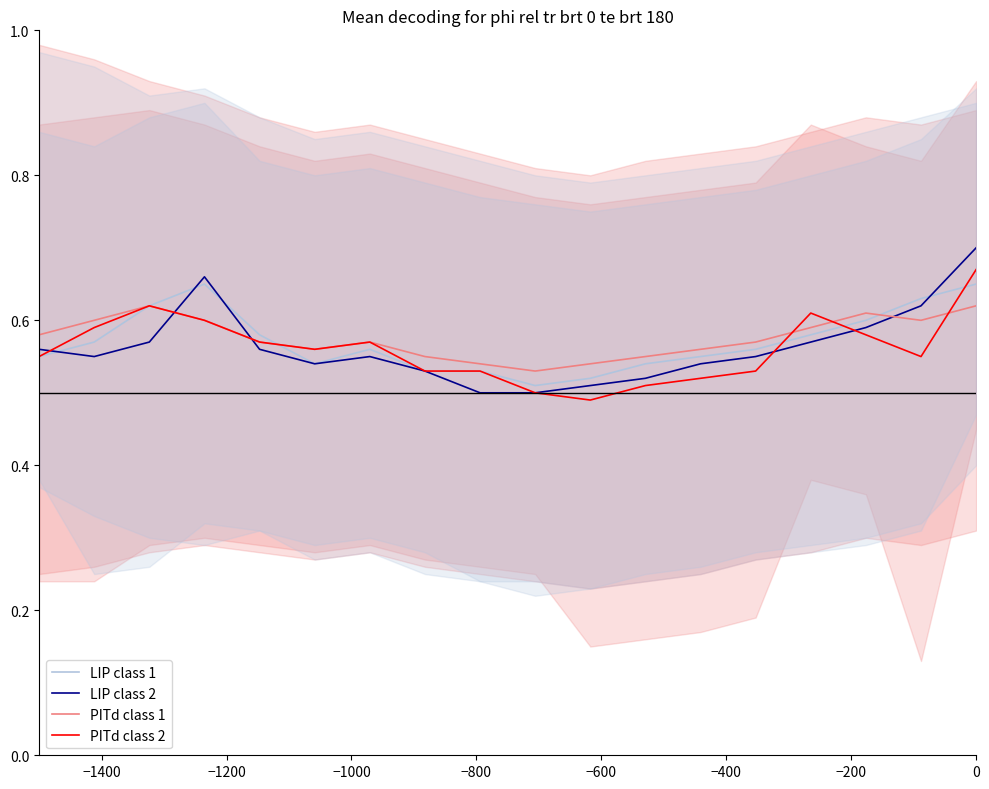

Reading right to left, what are all the values shown in this chart?

LIP class 1: 0.7	0.6	0.6	0.6	0.6	0.6	0.5	0.5	0.5	0.5	0.5	0.6	0.5	0.6	0.7	0.6	0.6	0.6
LIP class 2: 0.7	0.6	0.6	0.6	0.6	0.5	0.5	0.5	0.5	0.5	0.5	0.6	0.5	0.6	0.7	0.6	0.6	0.6
PITd class 1: 0.6	0.6	0.6	0.6	0.6	0.6	0.6	0.5	0.5	0.5	0.6	0.6	0.6	0.6	0.6	0.6	0.6	0.6
PITd class 2: 0.7	0.6	0.6	0.6	0.5	0.5	0.5	0.5	0.5	0.5	0.5	0.6	0.6	0.6	0.6	0.6	0.6	0.6